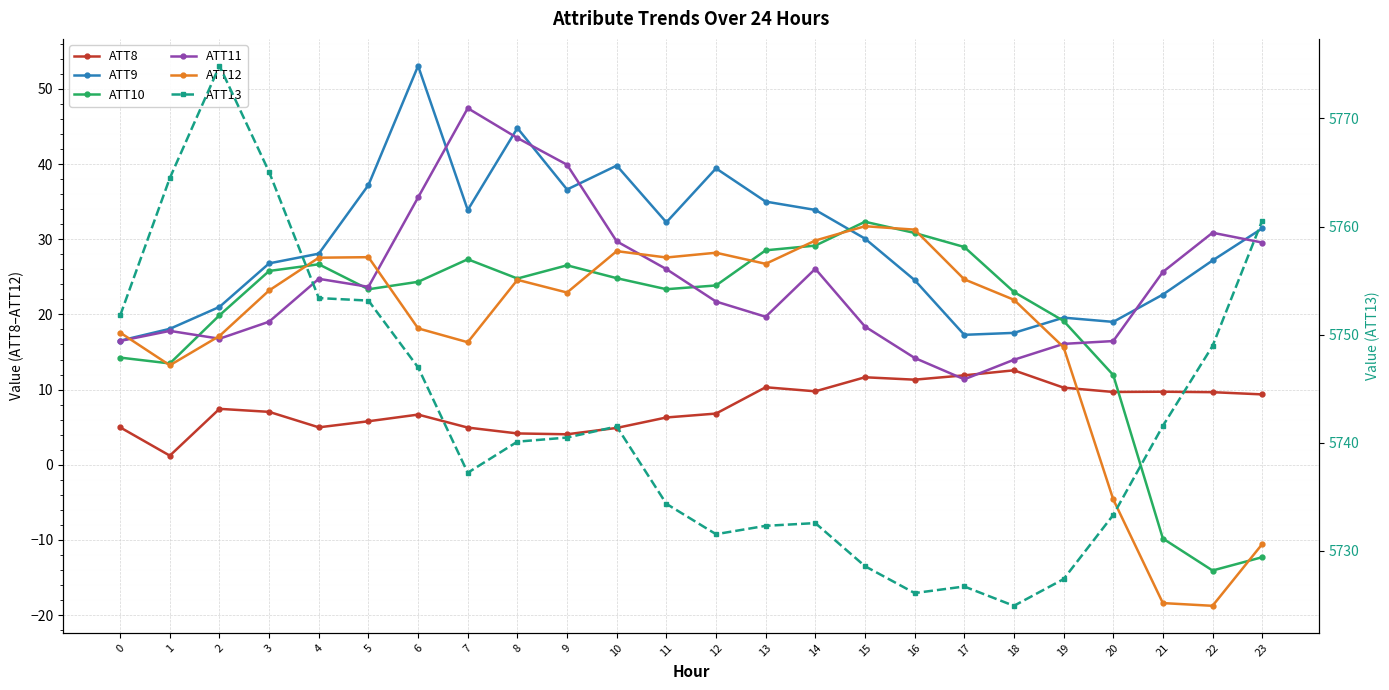

How many values in the ATT12 series are below 23?

12